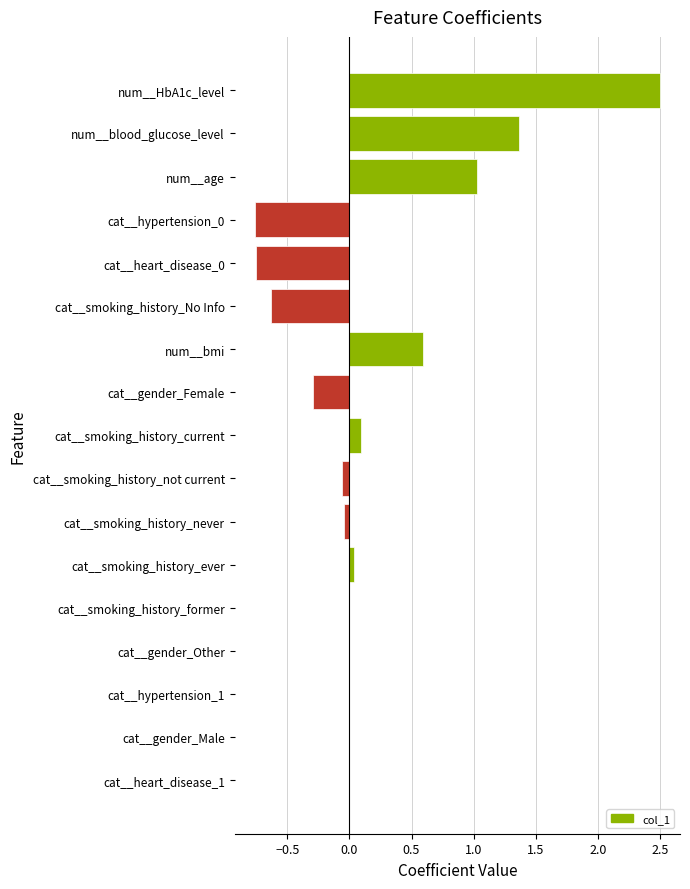

Between num__bmi and cat__gender_Female, which is larger?

num__bmi